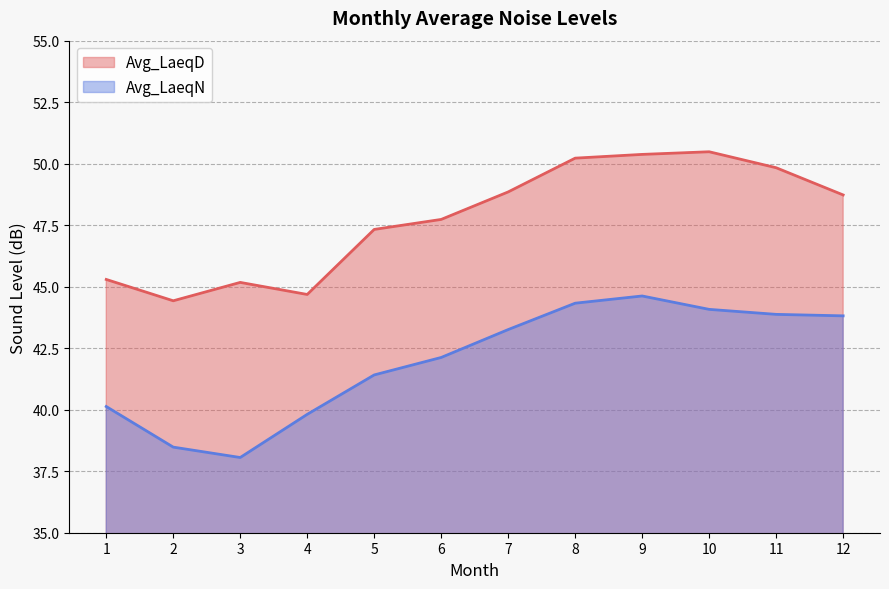

Which series has the largest total across all categories?

Avg_LaeqD